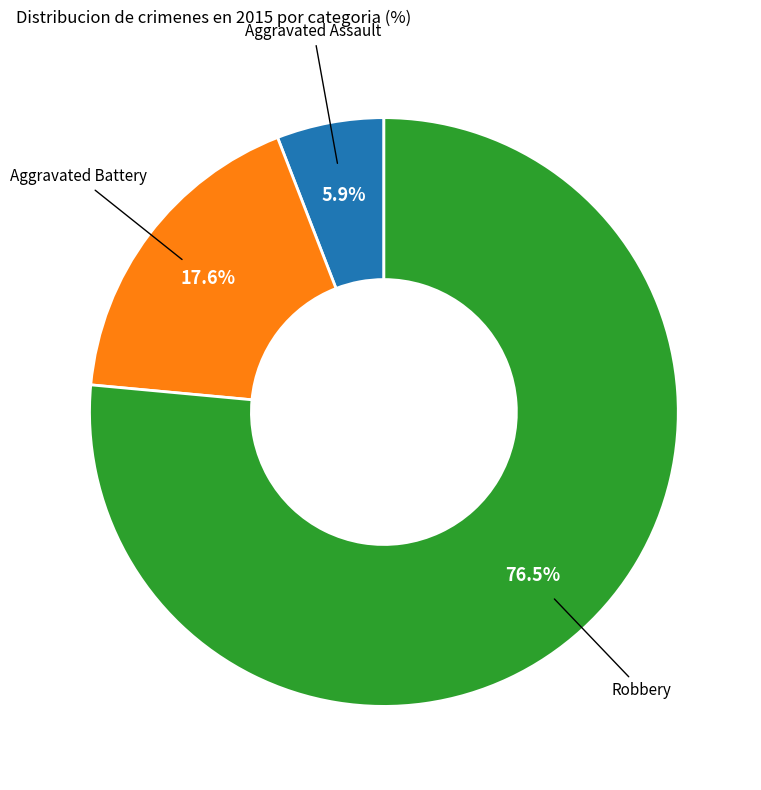

Is there a majority slice in this chart?

Yes